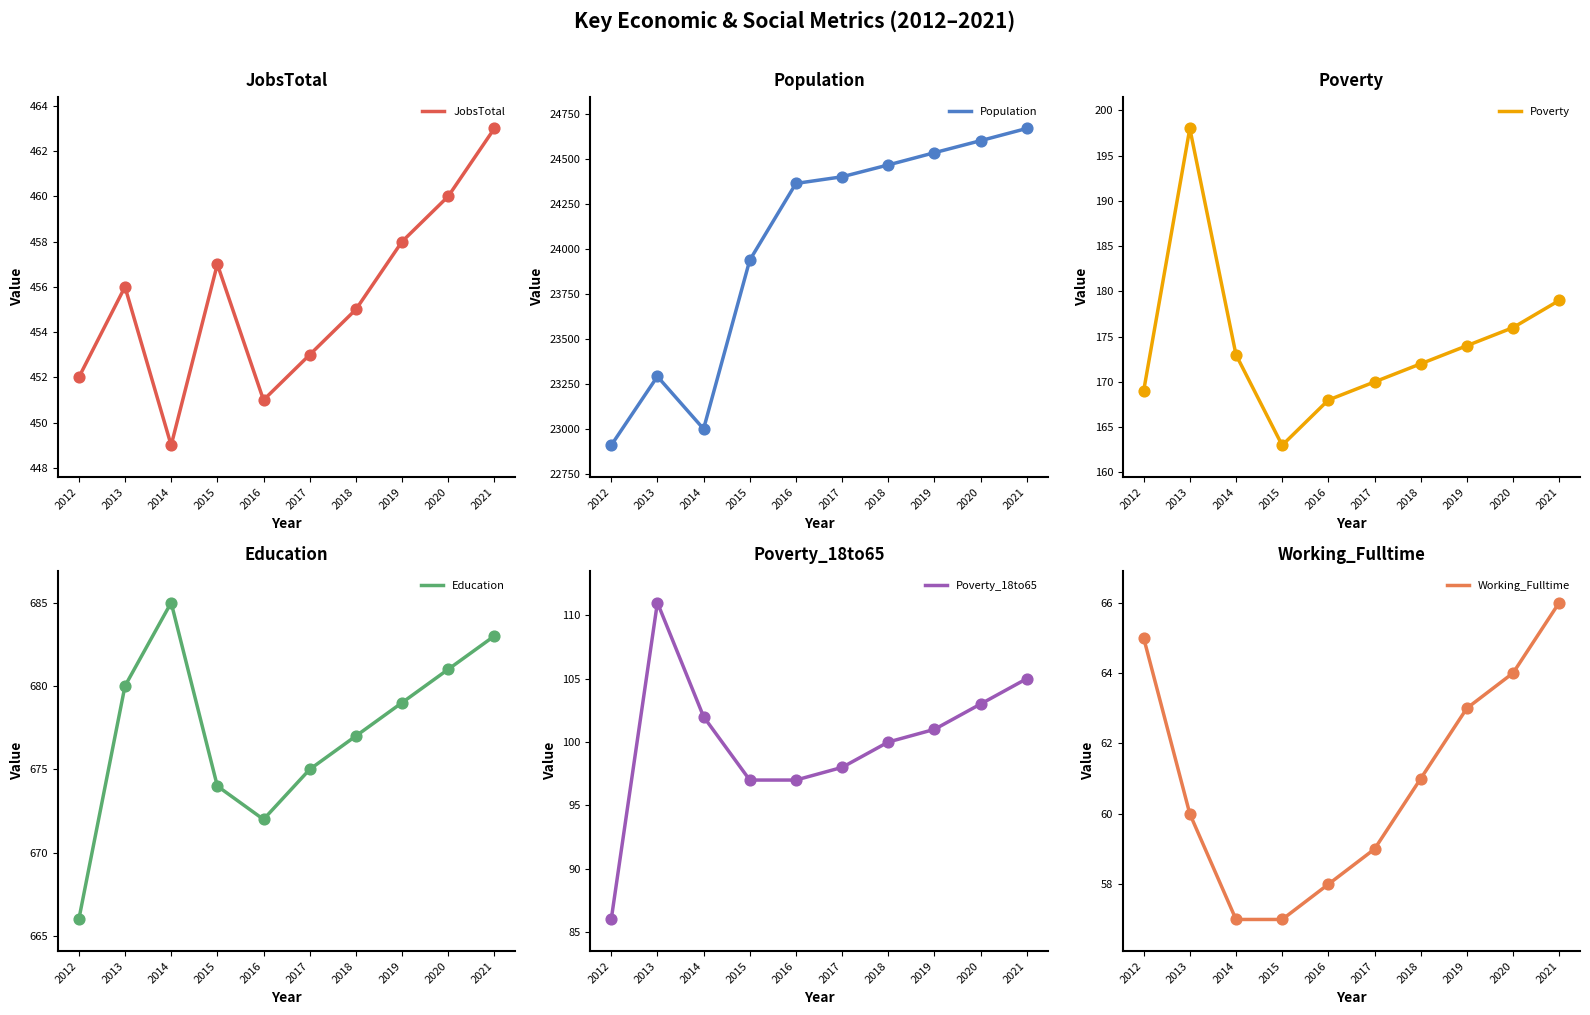

What is the total value across all series at 2013?

24796